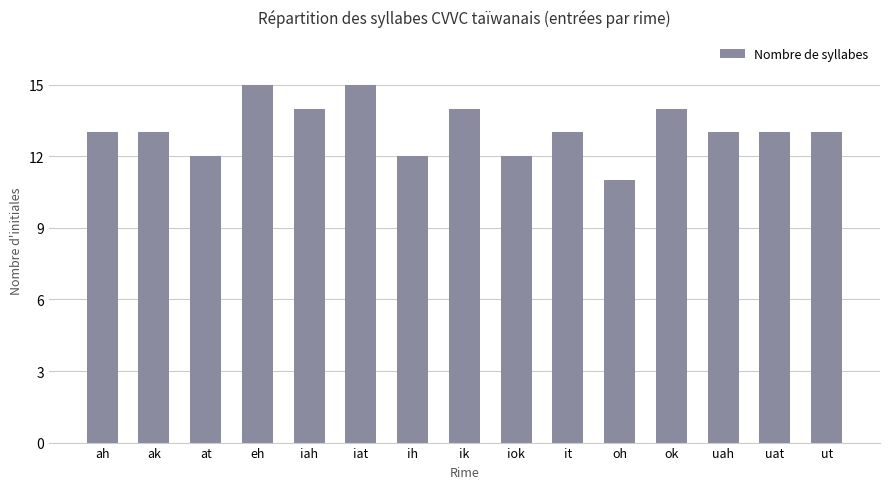

Count the number of data series in this chart.

1